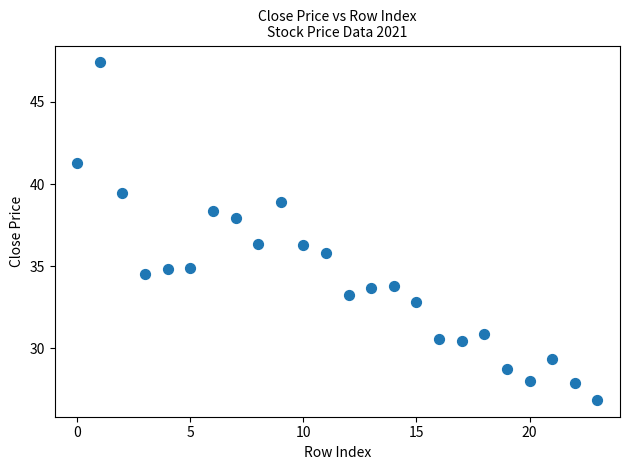

How many data points are displayed?

24